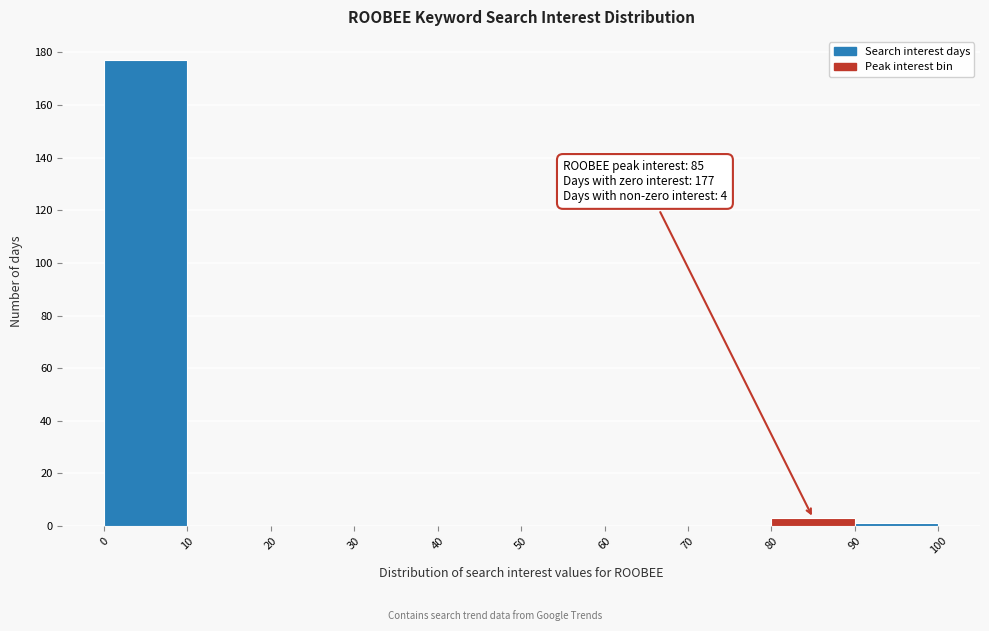

Which range on the x-axis has the tallest bar?

0 to 10